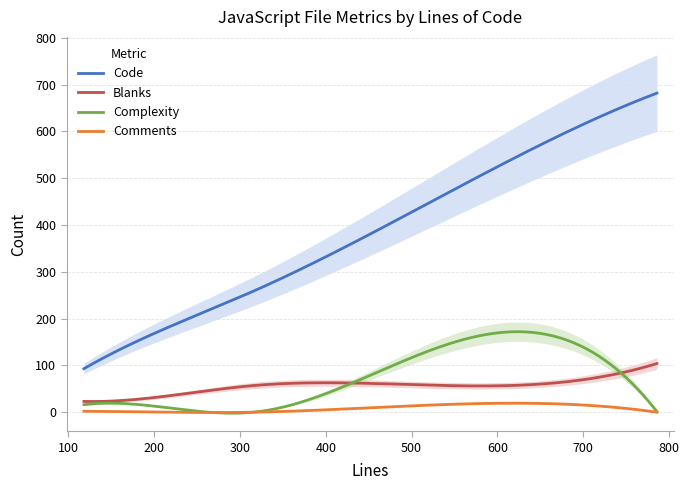

What is the minimum value for Blanks?

22.8